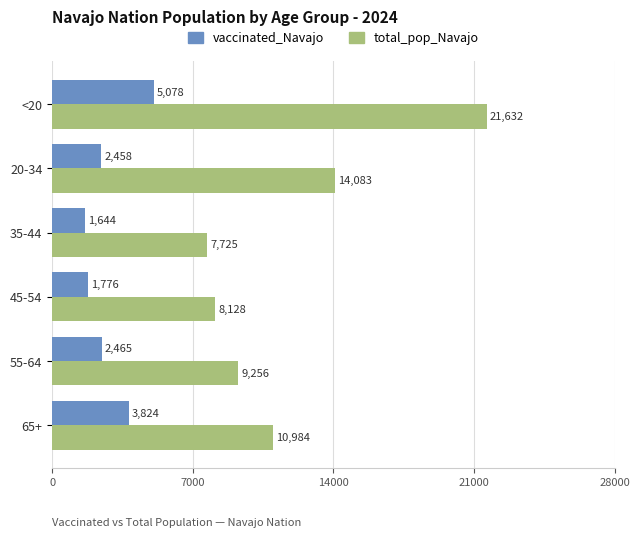

Where is vaccinated_Navajo nearest to the value 3361?

65+